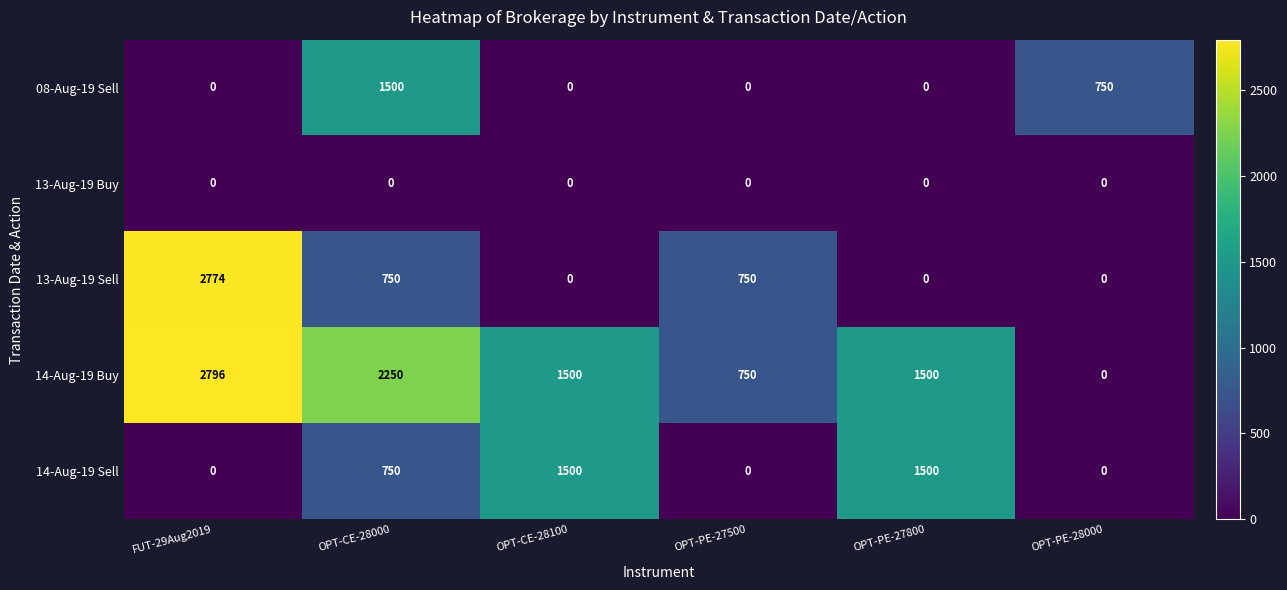

The 13-Aug-19 Sell series shows 497 at OPT-CE-28000. True or false?

False